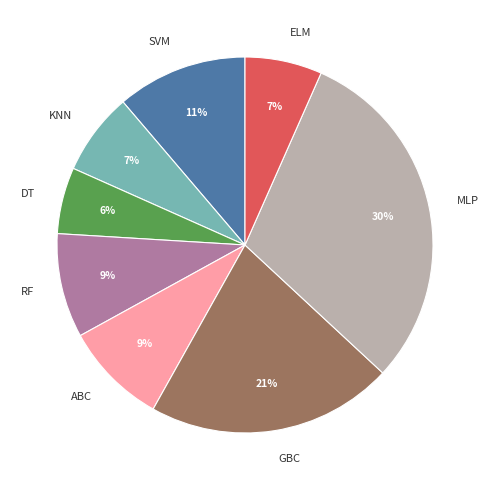

Do DT and RF together represent more than half of the pie?

No